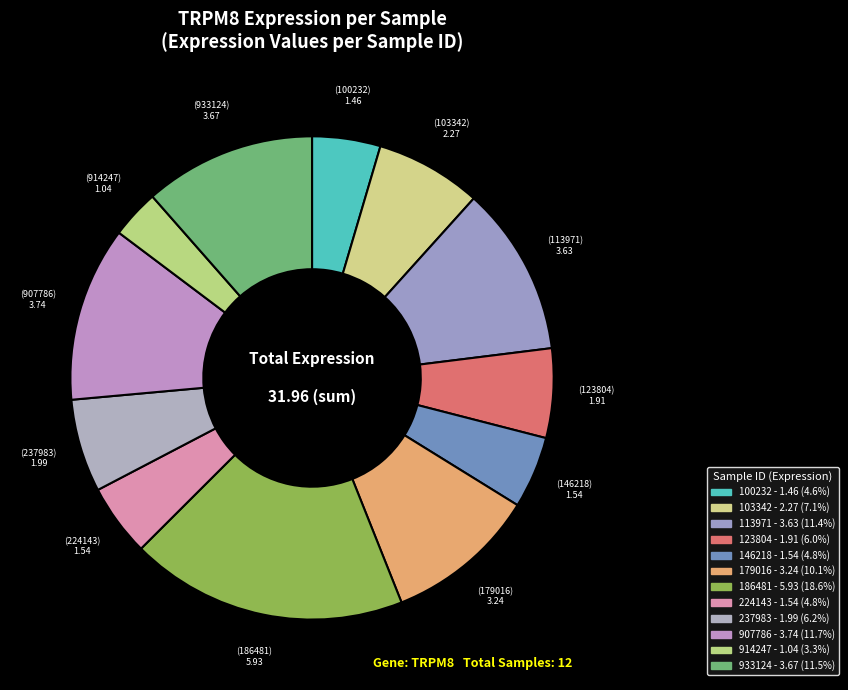

How many slices are in this pie chart?

12